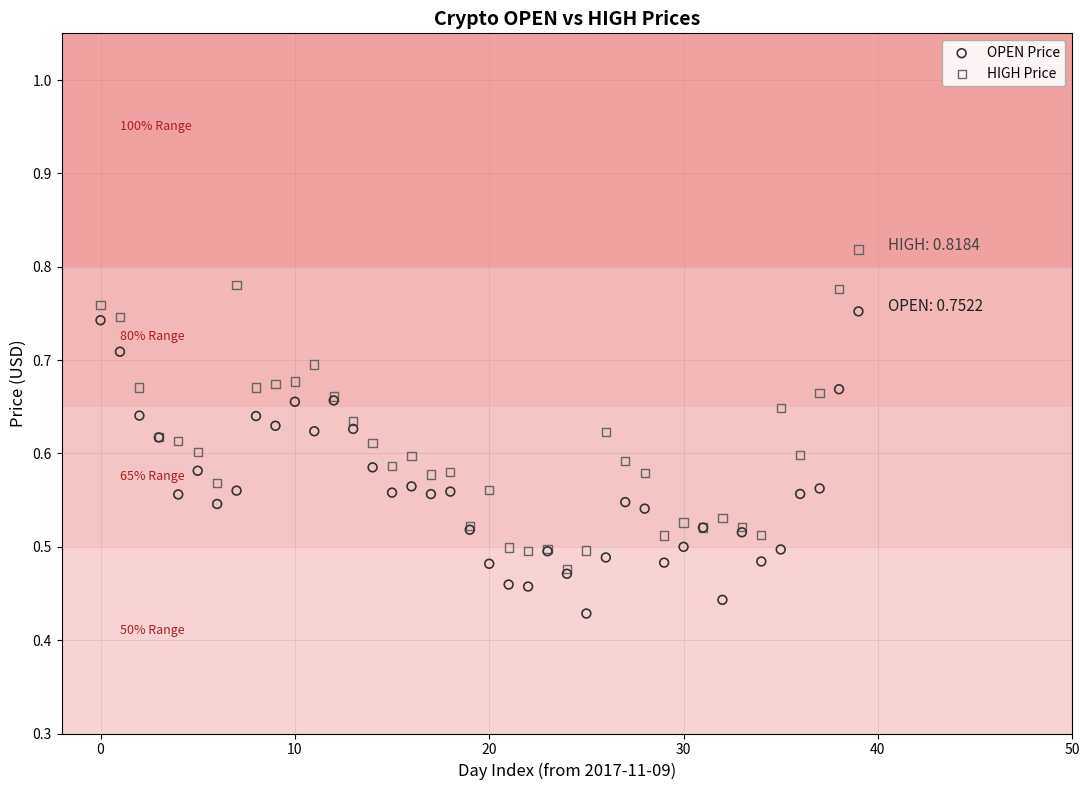

Which series reaches the maximum Y coordinate?

HIGH Price